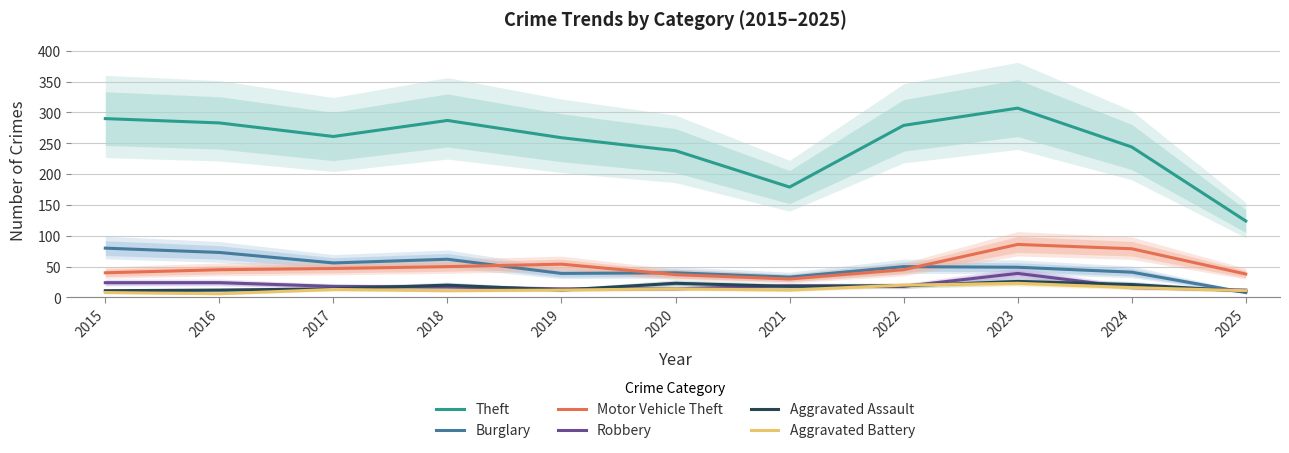

At which label is Aggravated Assault closest to 18?

2021